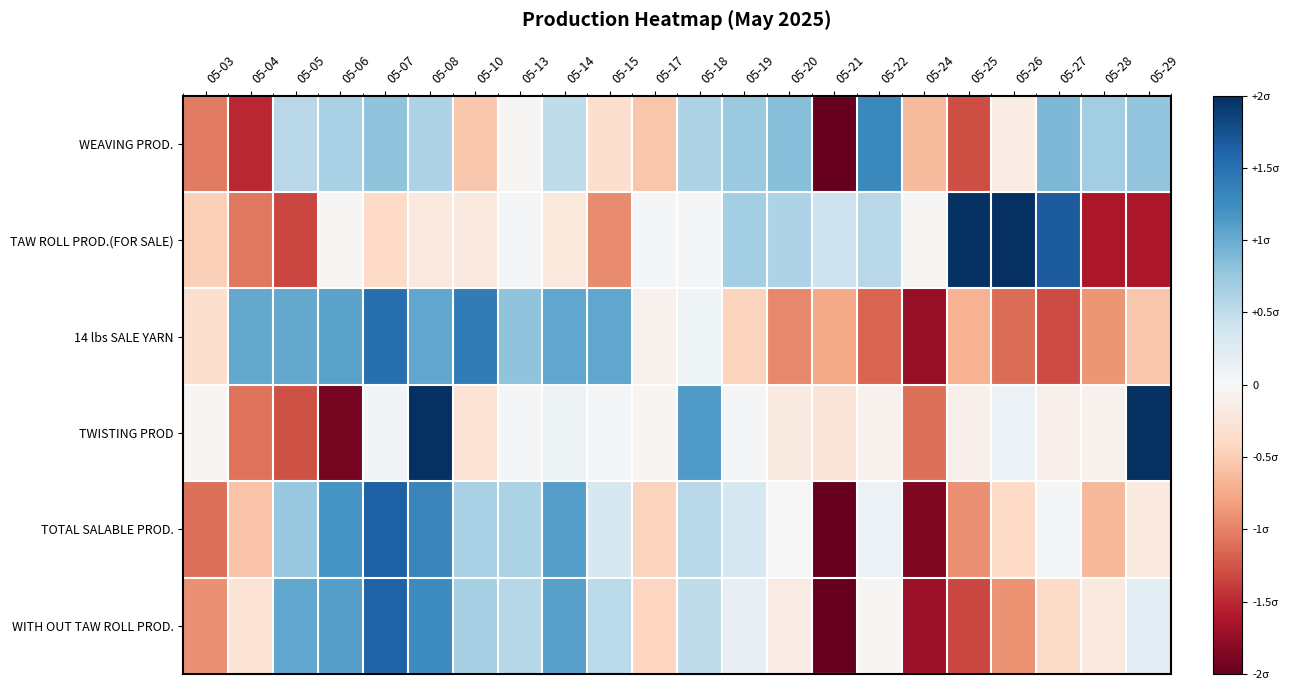

Reading left to right, what are all the values shown in this chart?

WEAVING PROD.: 05-03=-1.0	05-04=-1.5	05-05=0.6	05-06=0.7	05-07=0.8	05-08=0.6	05-10=-0.5	05-13=-0.0	05-14=0.5	05-15=-0.3	05-17=-0.6	05-18=0.6	05-19=0.7	05-20=0.9	05-21=-2.0	05-22=1.3	05-24=-0.6	05-25=-1.3	05-26=-0.1	05-27=0.9	05-28=0.7	05-29=0.8
TAW ROLL PROD.(FOR SALE): 05-03=-0.5	05-04=-1.1	05-05=-1.3	05-06=-0.0	05-07=-0.4	05-08=-0.2	05-10=-0.2	05-13=0.0	05-14=-0.2	05-15=-1.0	05-17=0.0	05-18=0.0	05-19=0.7	05-20=0.6	05-21=0.4	05-22=0.5	05-24=-0.0	05-25=2.0	05-26=2.0	05-27=1.7	05-28=-1.6	05-29=-1.6
14 lbs SALE YARN: 05-03=-0.3	05-04=1.0	05-05=1.0	05-06=1.1	05-07=1.5	05-08=1.0	05-10=1.4	05-13=0.8	05-14=1.0	05-15=1.0	05-17=-0.1	05-18=0.1	05-19=-0.4	05-20=-1.0	05-21=-0.8	05-22=-1.2	05-24=-1.7	05-25=-0.7	05-26=-1.1	05-27=-1.3	05-28=-0.9	05-29=-0.5
TWISTING PROD: 05-03=-0.0	05-04=-1.1	05-05=-1.3	05-06=-1.9	05-07=0.0	05-08=2.0	05-10=-0.3	05-13=0.0	05-14=0.1	05-15=0.0	05-17=-0.0	05-18=1.1	05-19=0.0	05-20=-0.2	05-21=-0.3	05-22=-0.1	05-24=-1.1	05-25=-0.1	05-26=0.1	05-27=-0.1	05-28=-0.1	05-29=2.0
TOTAL SALABLE PROD.: 05-03=-1.1	05-04=-0.6	05-05=0.8	05-06=1.2	05-07=1.6	05-08=1.3	05-10=0.7	05-13=0.6	05-14=1.1	05-15=0.3	05-17=-0.4	05-18=0.6	05-19=0.3	05-20=-0.0	05-21=-2.0	05-22=0.1	05-24=-1.9	05-25=-0.9	05-26=-0.4	05-27=0.0	05-28=-0.6	05-29=-0.2
WITH OUT TAW ROLL PROD.: 05-03=-0.9	05-04=-0.3	05-05=1.0	05-06=1.1	05-07=1.6	05-08=1.3	05-10=0.7	05-13=0.6	05-14=1.1	05-15=0.5	05-17=-0.4	05-18=0.5	05-19=0.2	05-20=-0.2	05-21=-2.0	05-22=-0.0	05-24=-1.7	05-25=-1.3	05-26=-0.9	05-27=-0.4	05-28=-0.2	05-29=0.2